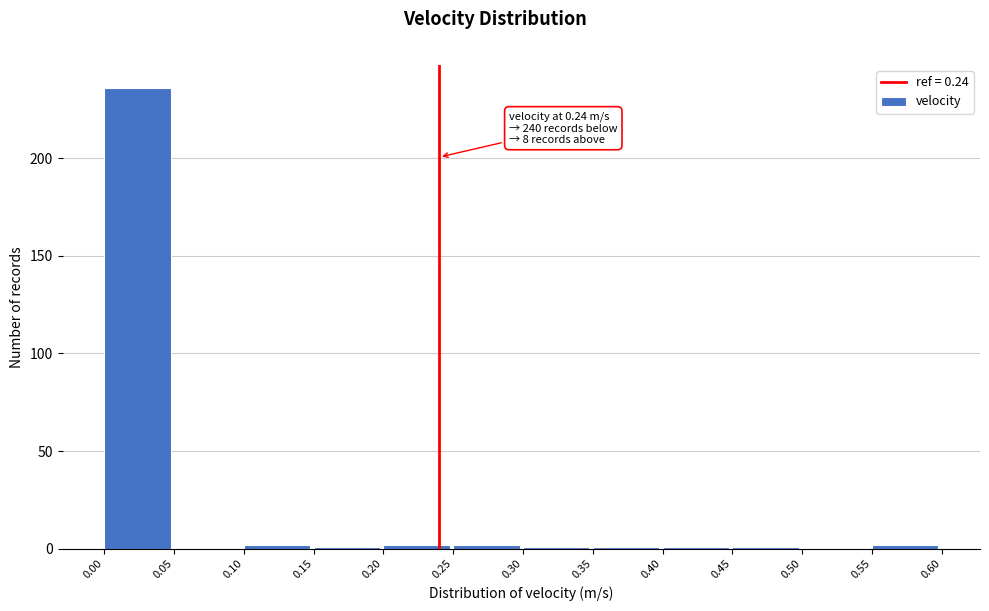

Over which range of the x-axis is the bar tallest?

0.00 to 0.05